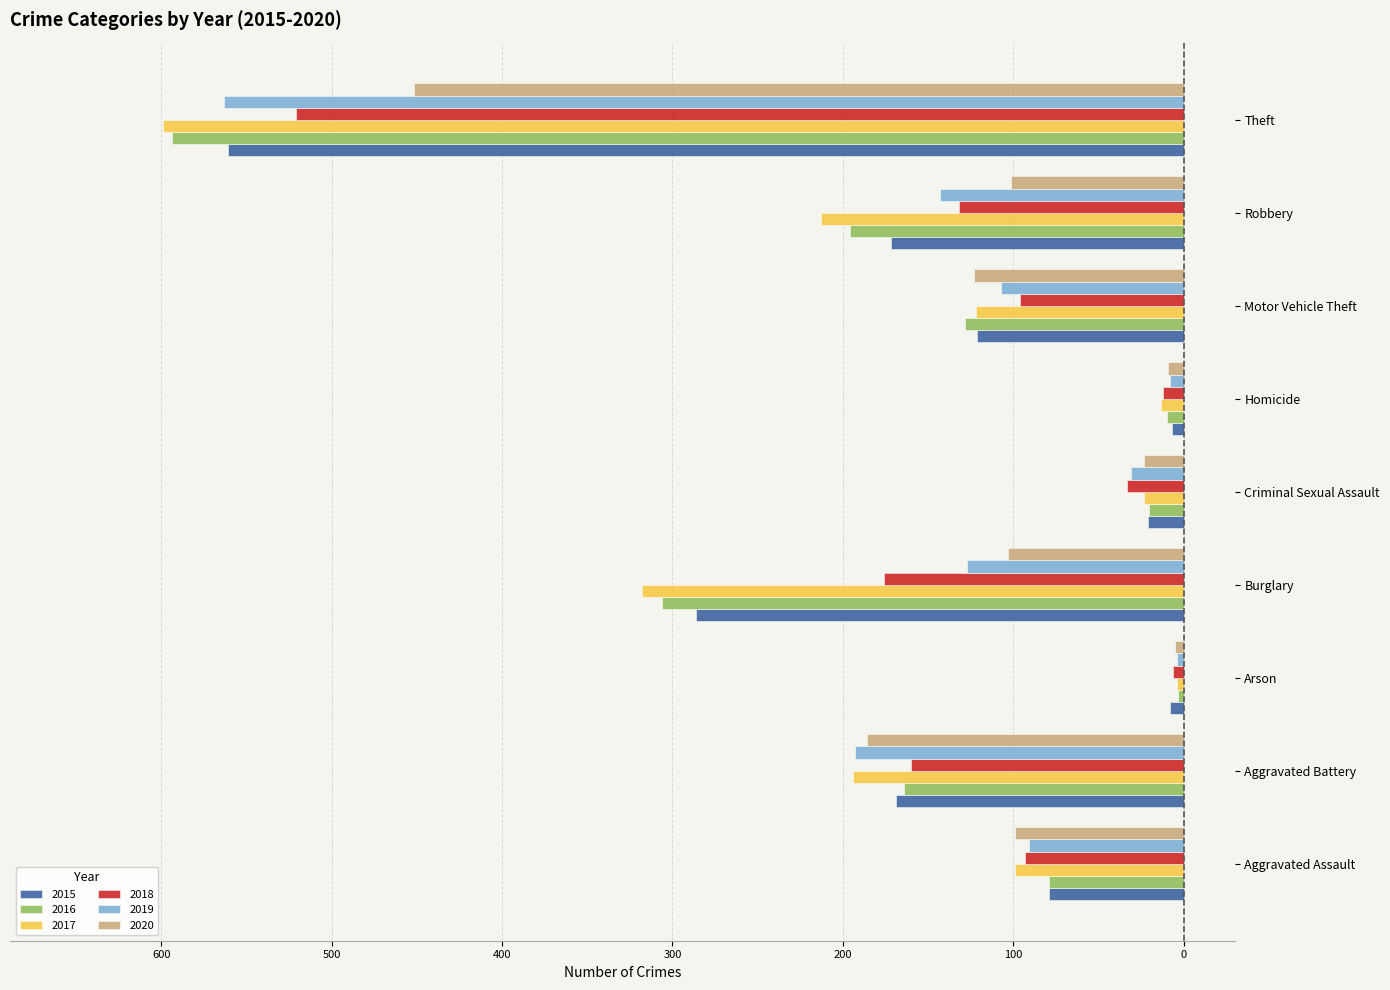

Which series has the widest spread of values?

2017